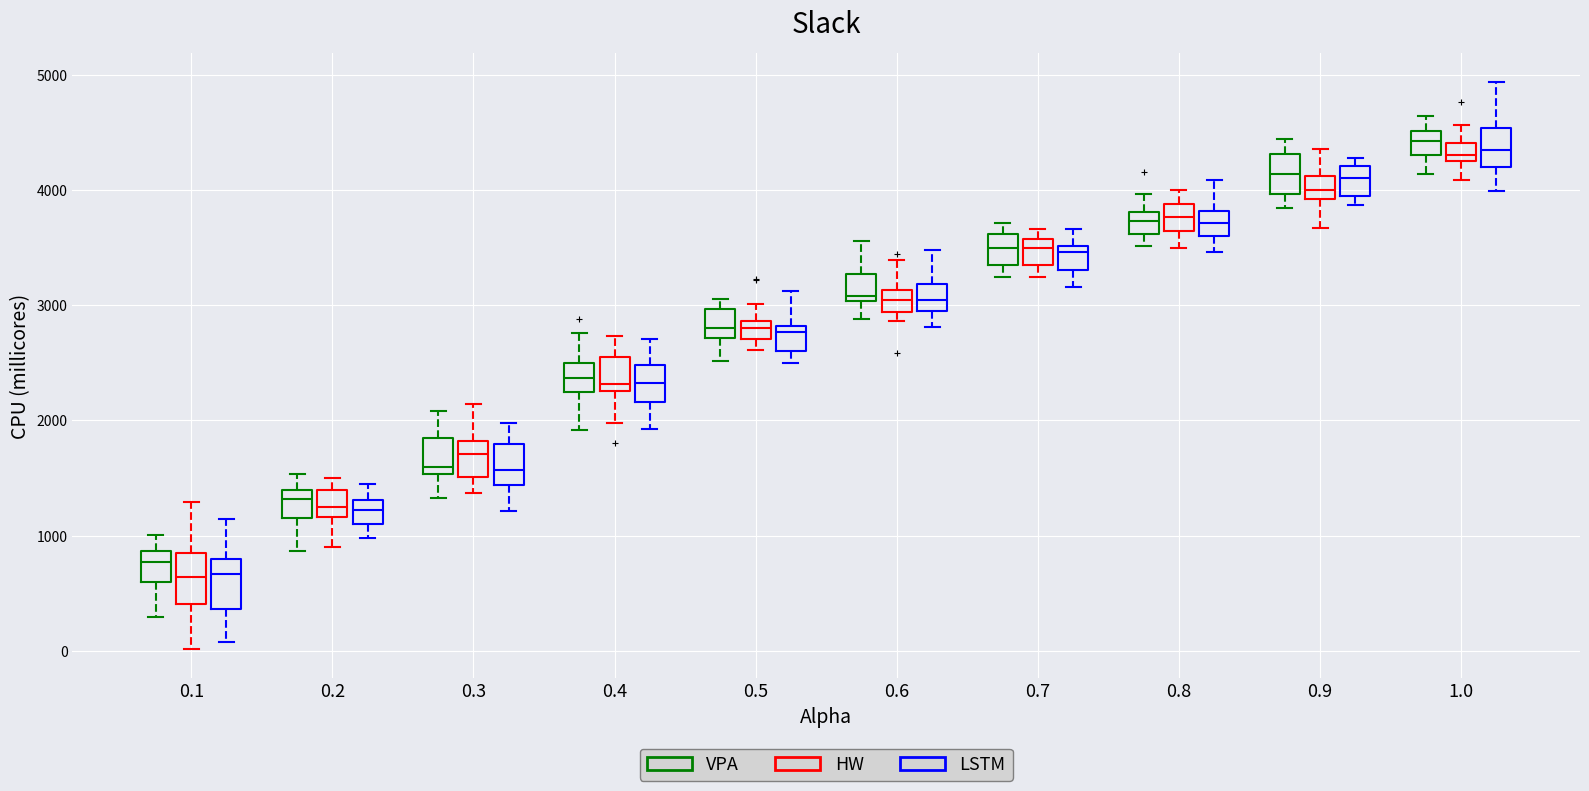

Where does the lower whisker of the box for 0.6 (VPA) end on the y-axis? The values are not printed on the chart, so give them approximately, as read against the axis.

2900